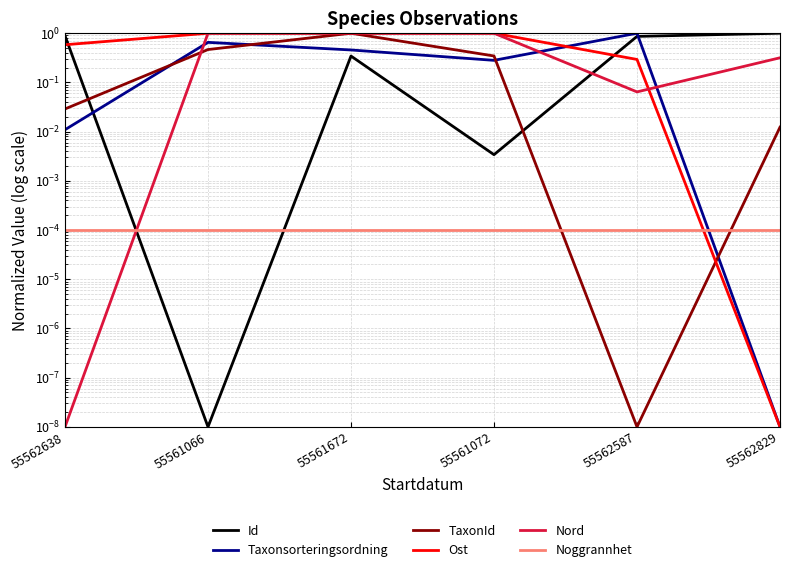

What is the difference between the highest and lowest values at 55562587?

1.0